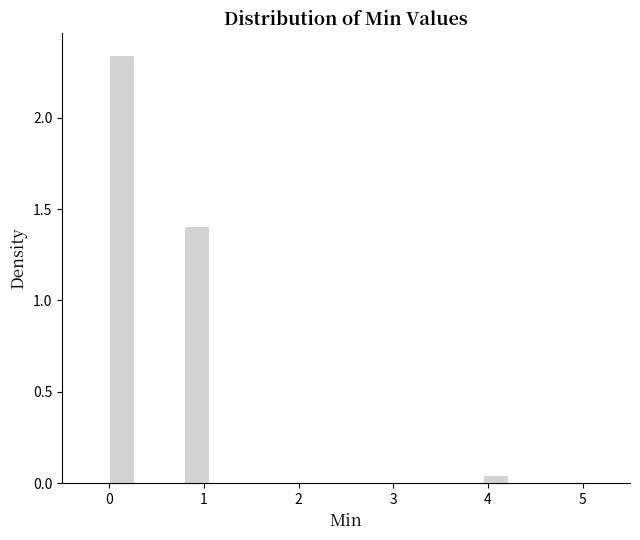

Read against the x-axis, roughly where is the centre of the tallest bar?

0.1